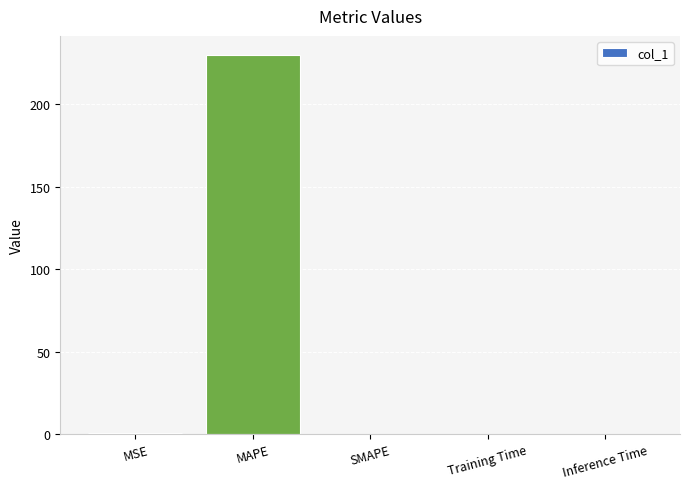

True or false: the data shows 0.0 at SMAPE.

True